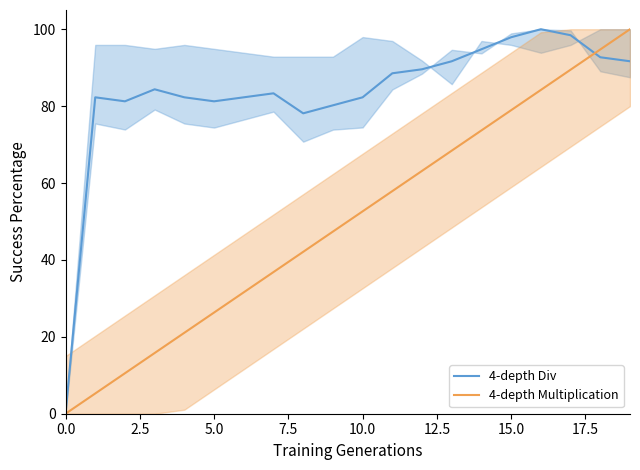

Is it true that 4-depth Div equals 81.3 at 5.0?

True